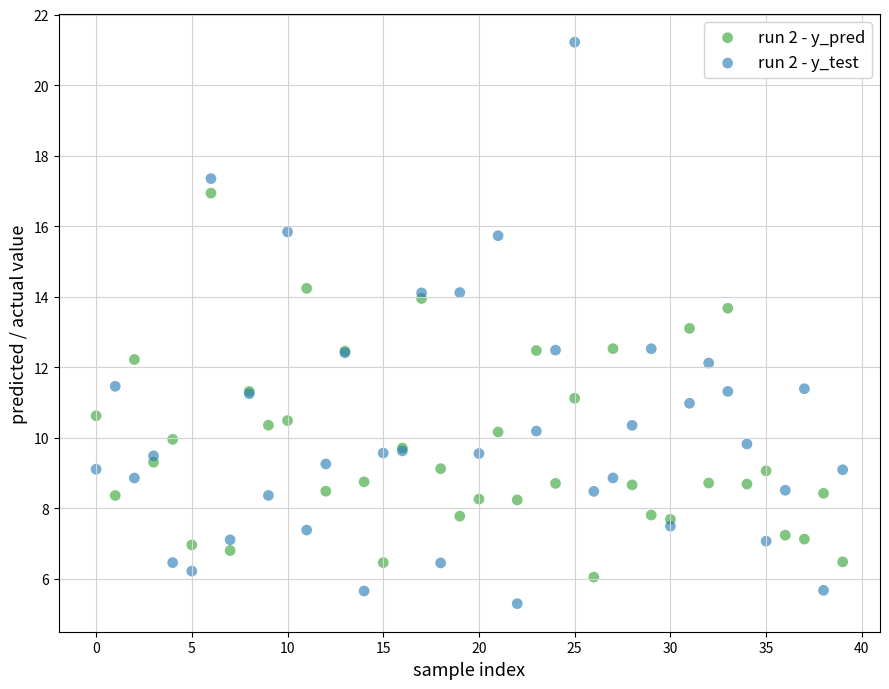

Which series has the largest Y range (max minus min)?

run 2 - y_test